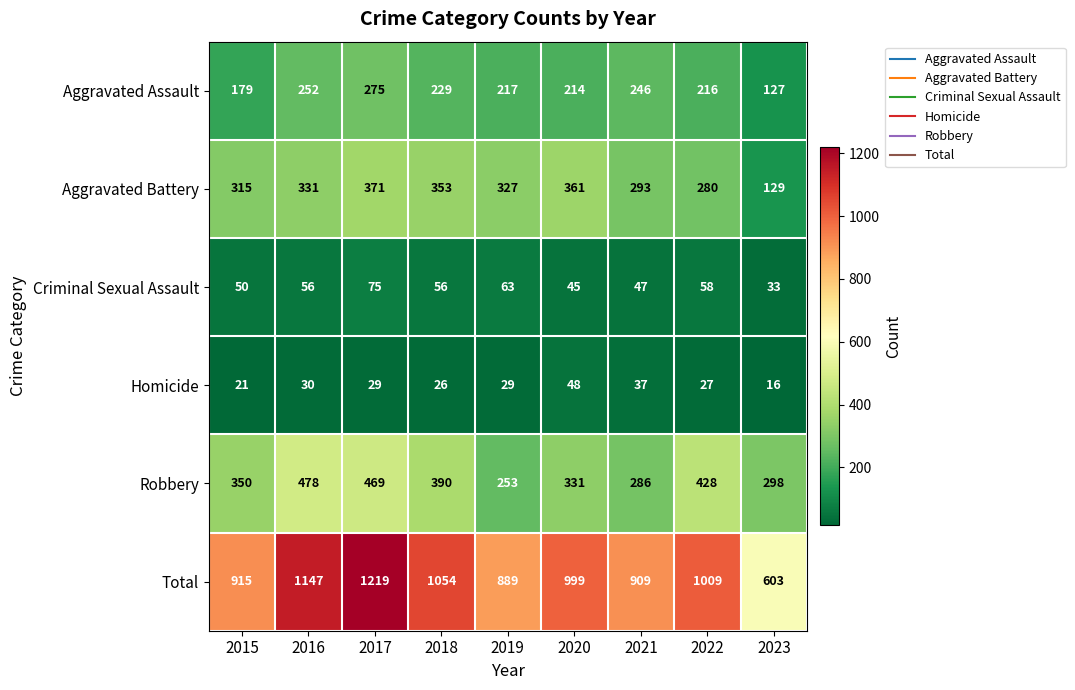

At which label is Total closest to 911?

2021